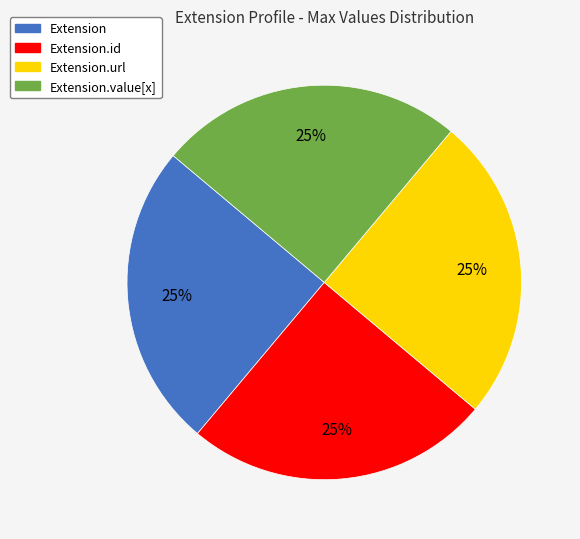

Is there a majority slice in this chart?

No